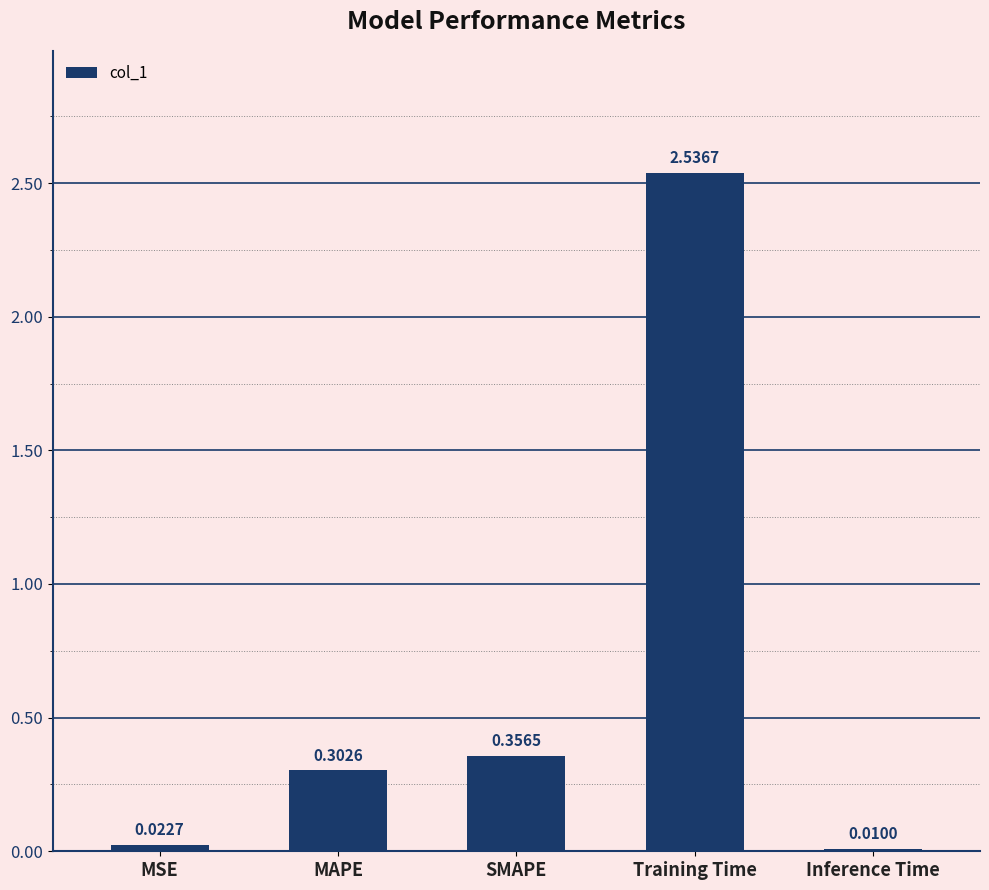

Where is the data nearest to the value 1?

SMAPE